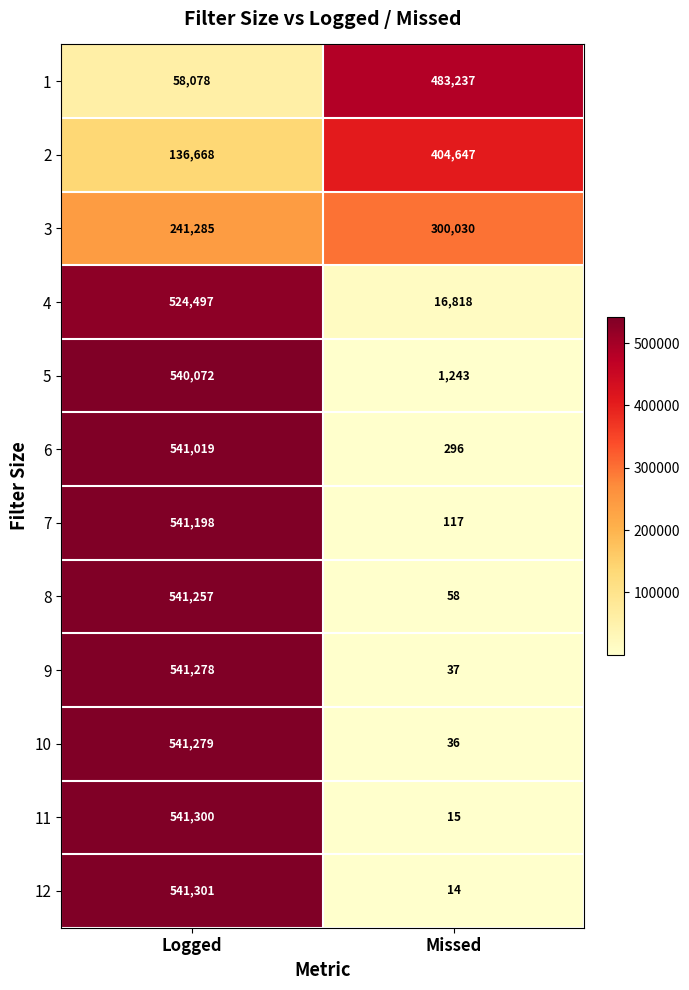

What is the smallest value displayed?

14